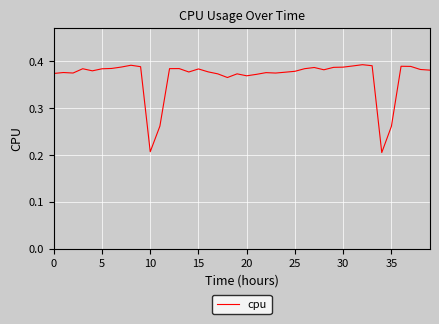

Which has a higher value, 5 or 35?

5